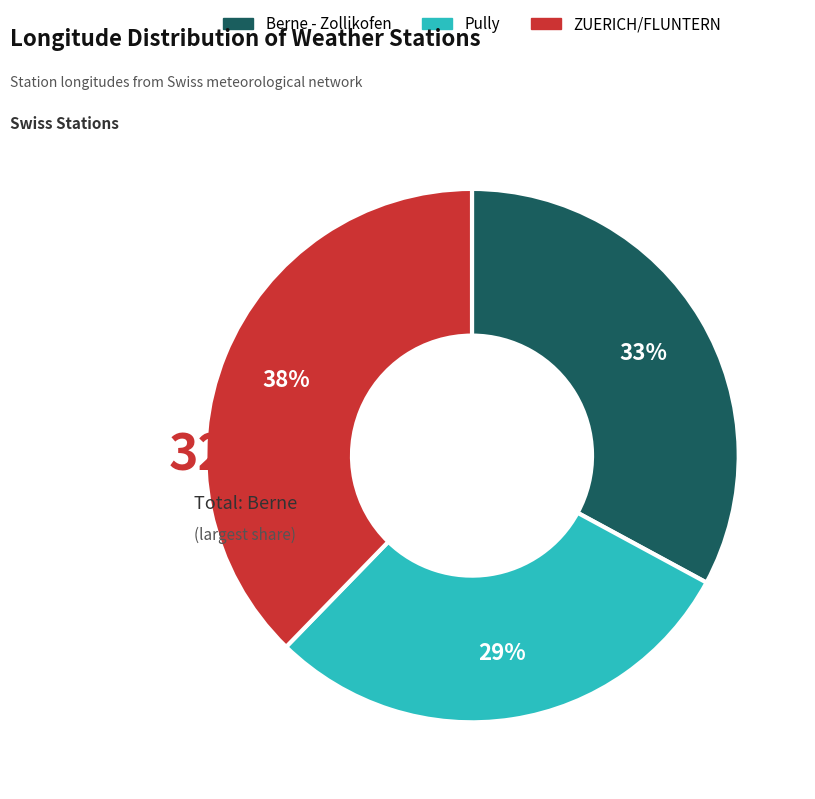

Which slice is the smallest?

Pully